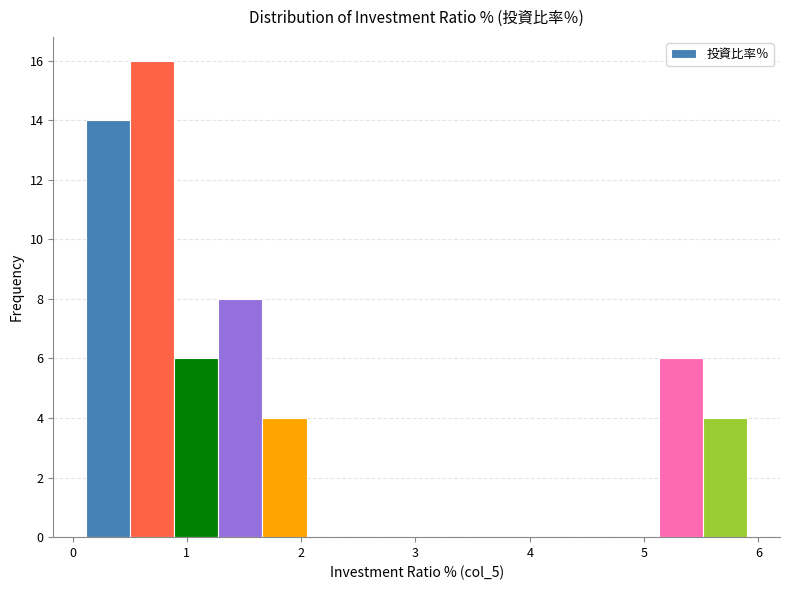

Read against the x-axis, roughly where is the centre of the tallest bar?

0.7